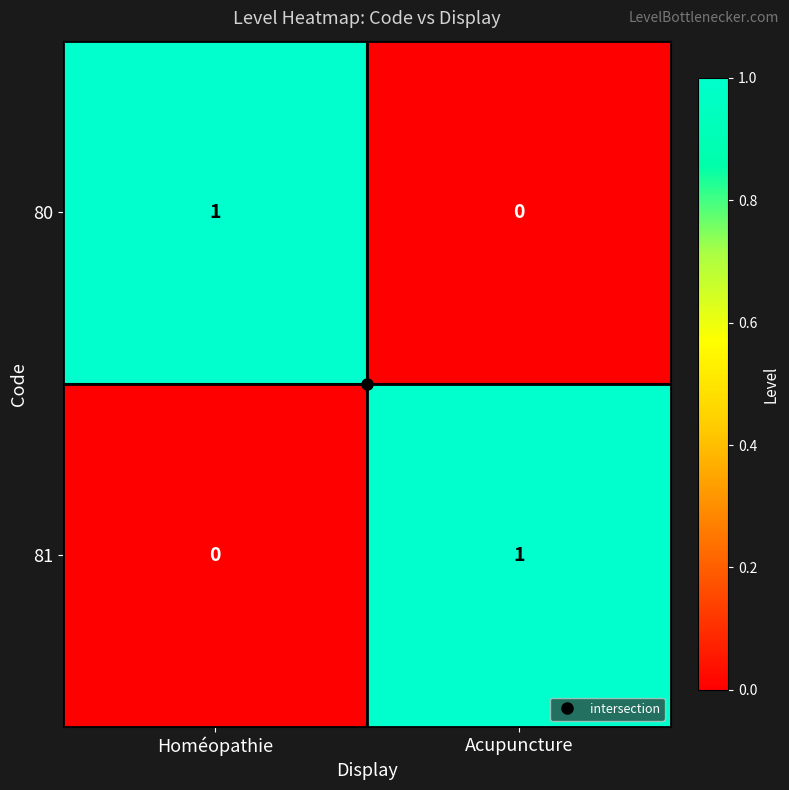

Which category has the lowest value in the 81 series?

Homéopathie